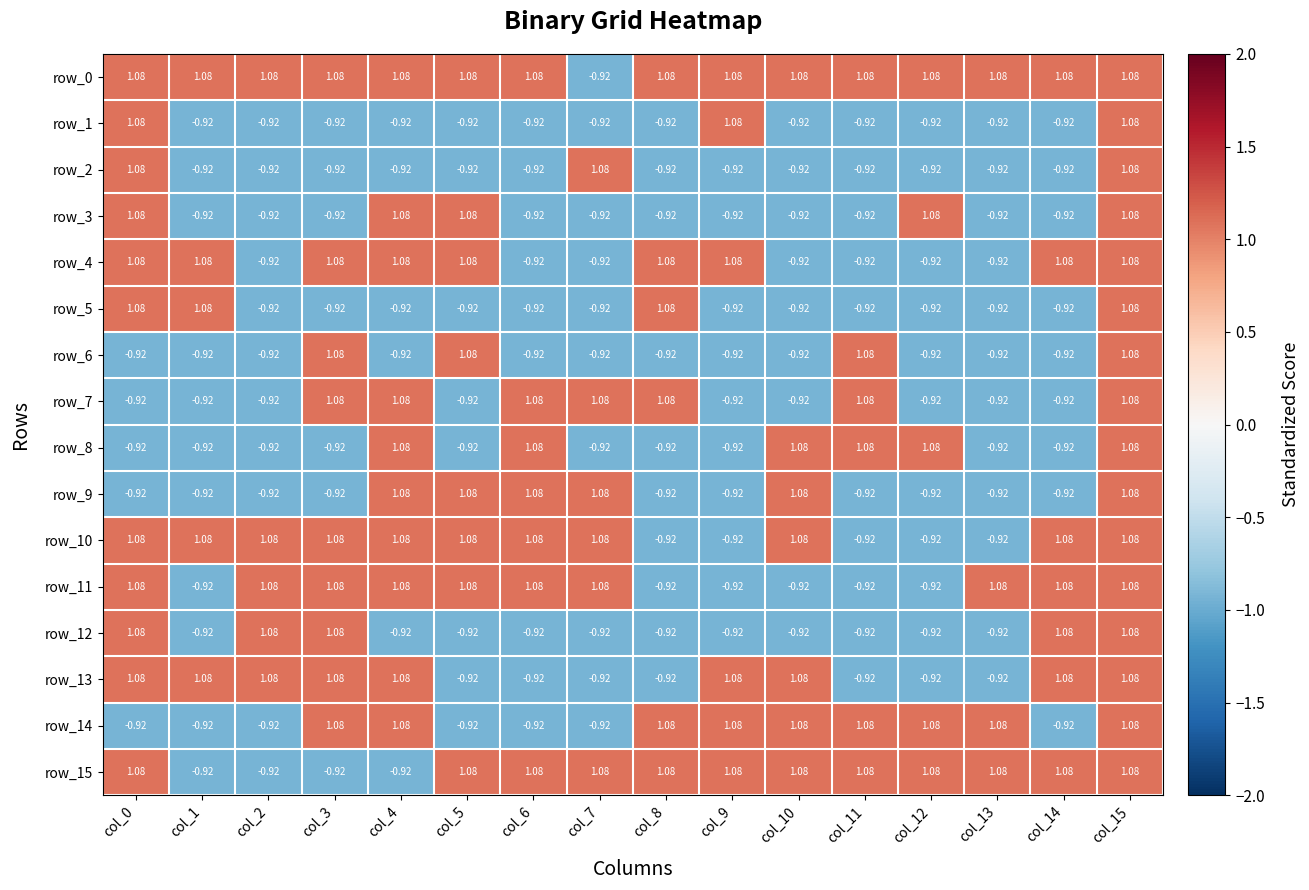

What is the minimum value shown in the chart?

-0.9